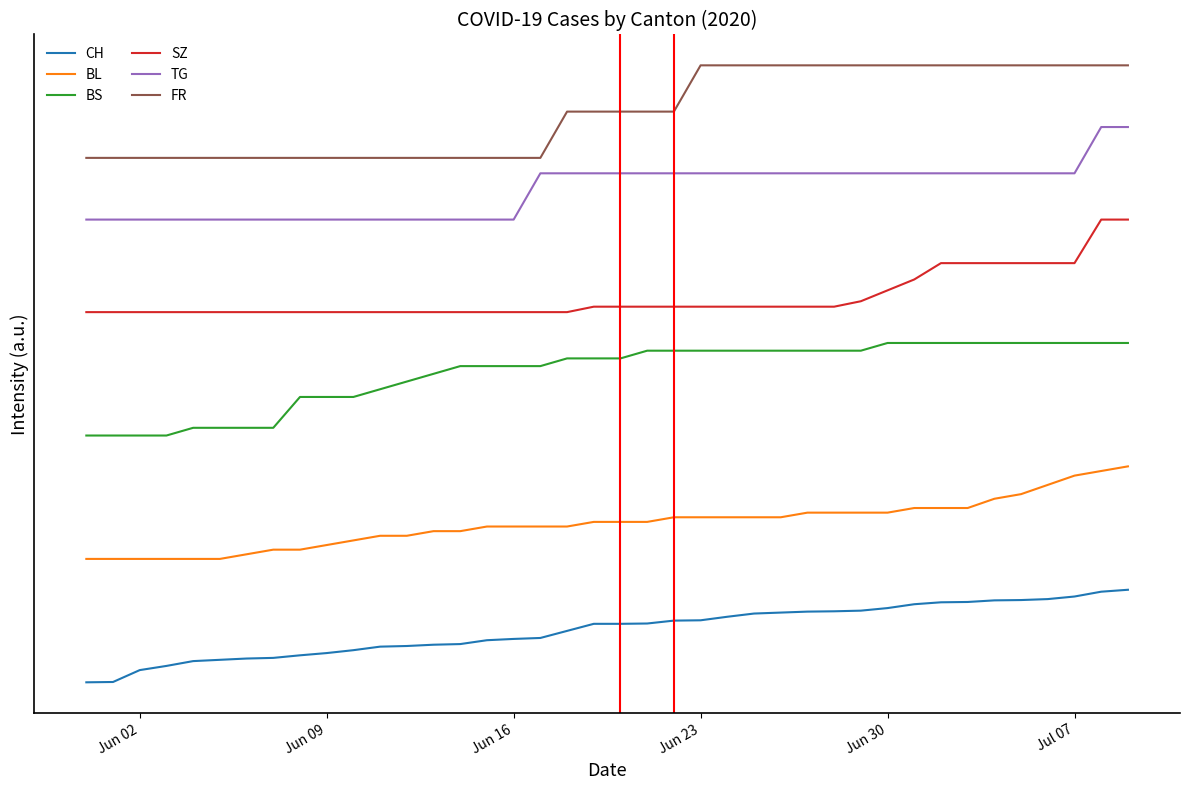

Does the chart have visible grid lines?

No